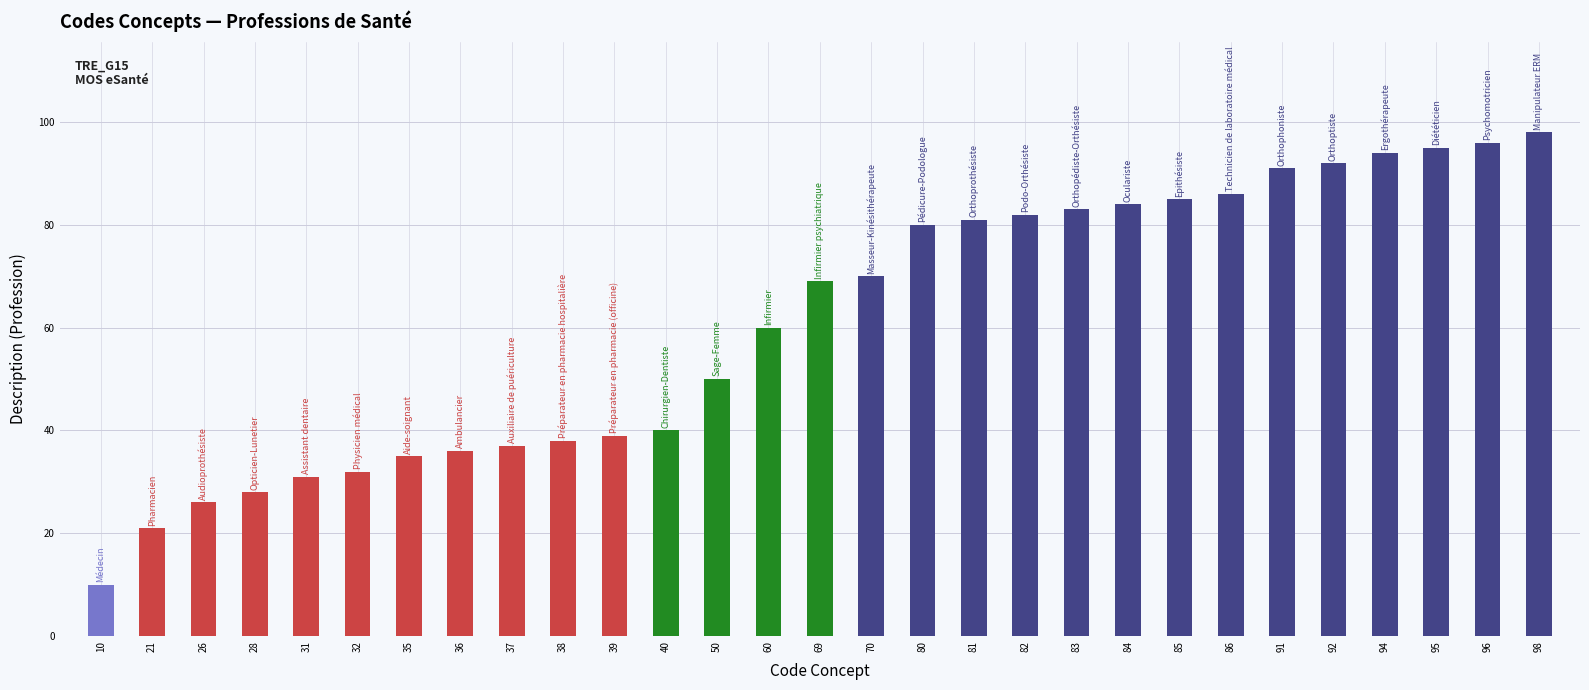

How many data points are less than 69?

14